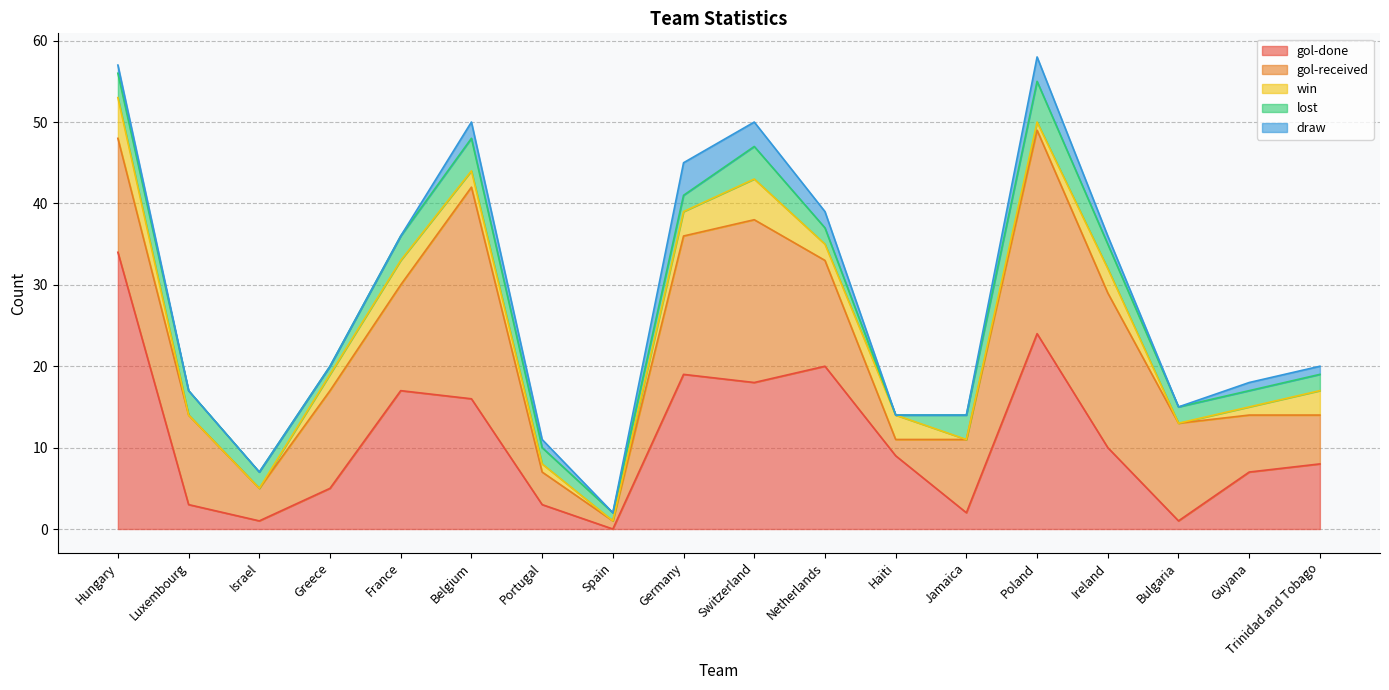

Which category has the highest value across all series?

Hungary